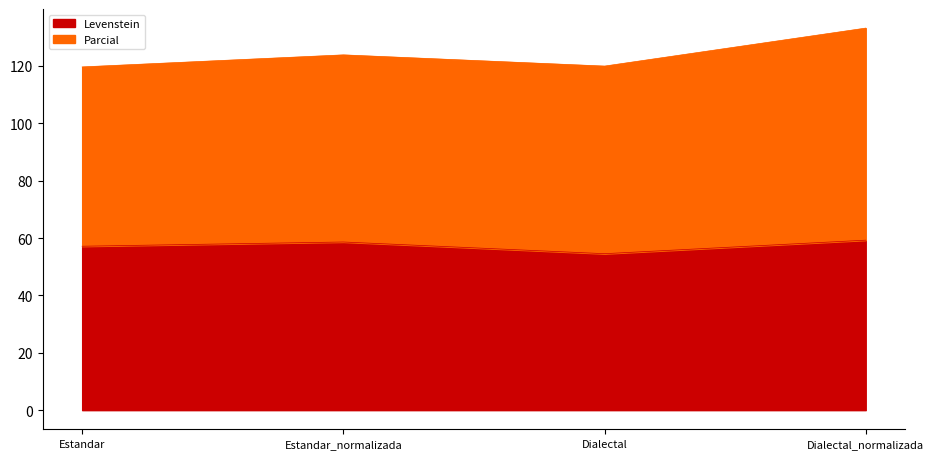

Is it true that Levenstein equals 59.3 at Dialectal_normalizada?

True